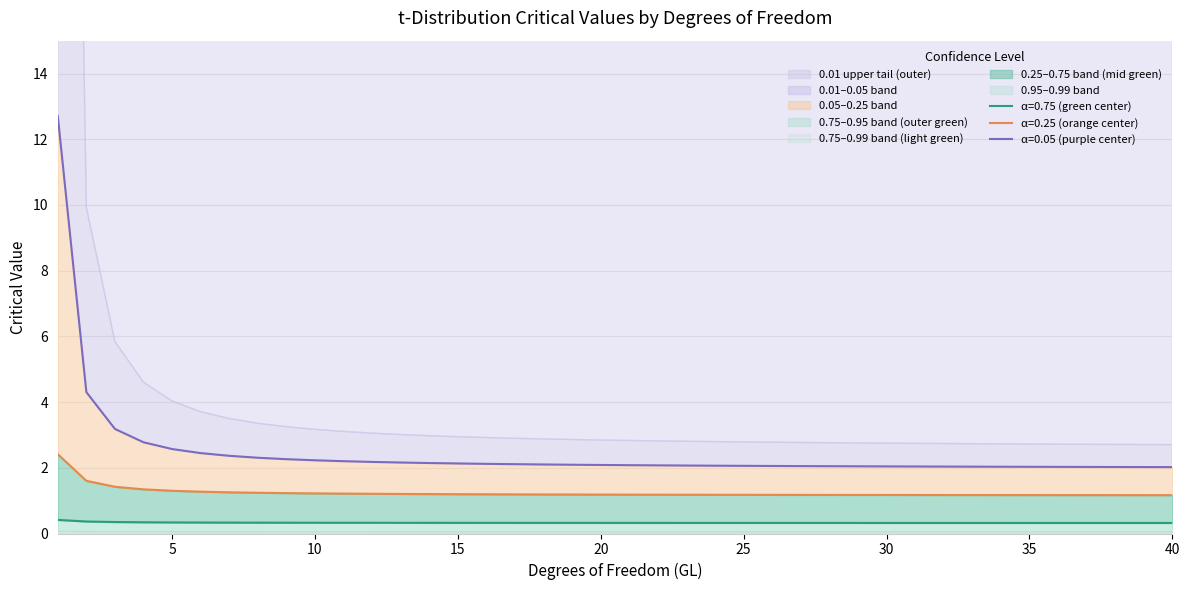

What is the difference between the maximum and second lowest values in the 0.99 series?

0.1